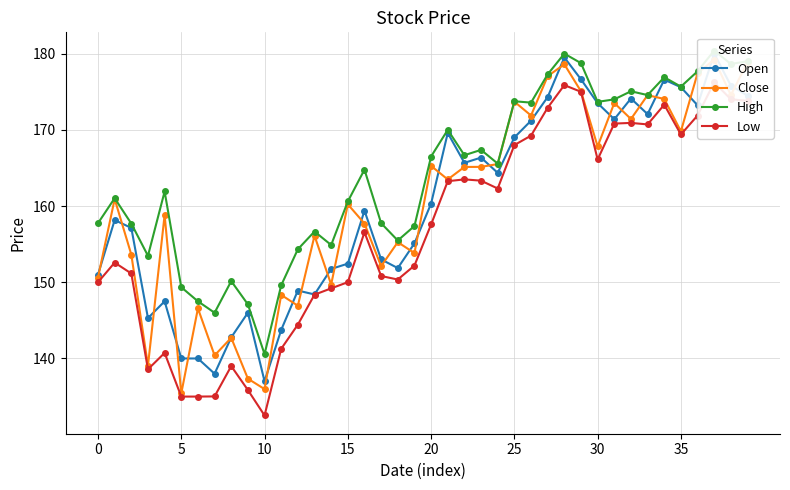

How many lines are shown in the chart?

4